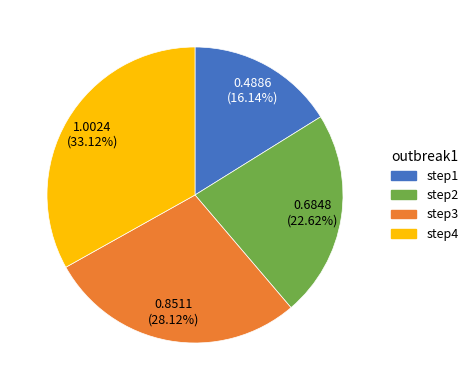

Which slice is the smallest?

step1